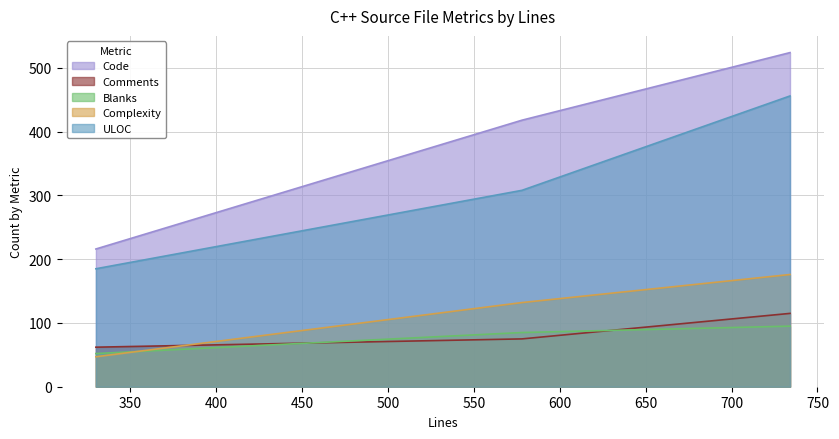

How many lines are shown in the chart?

5